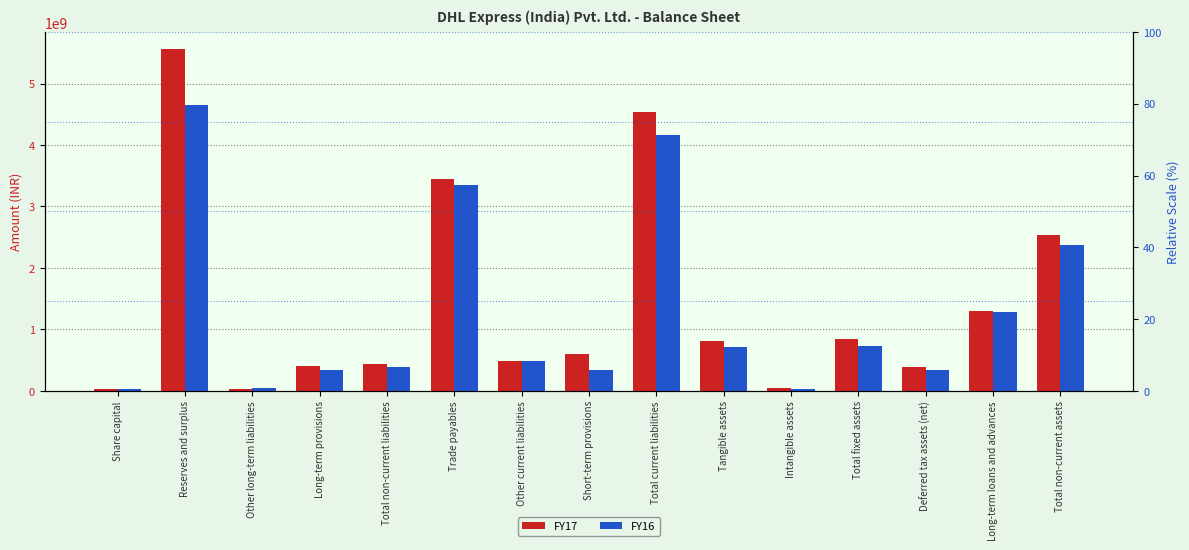

What is the sum of the FY17 values at Other long-term liabilities and Long-term provisions?

433100000